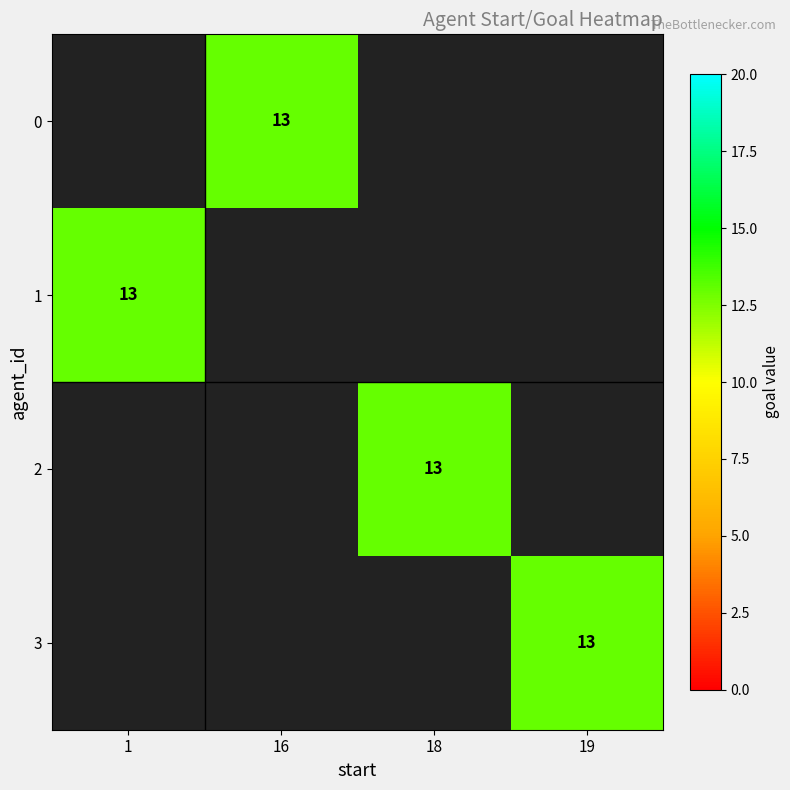

Which category has the lowest value in the 3 series?

1